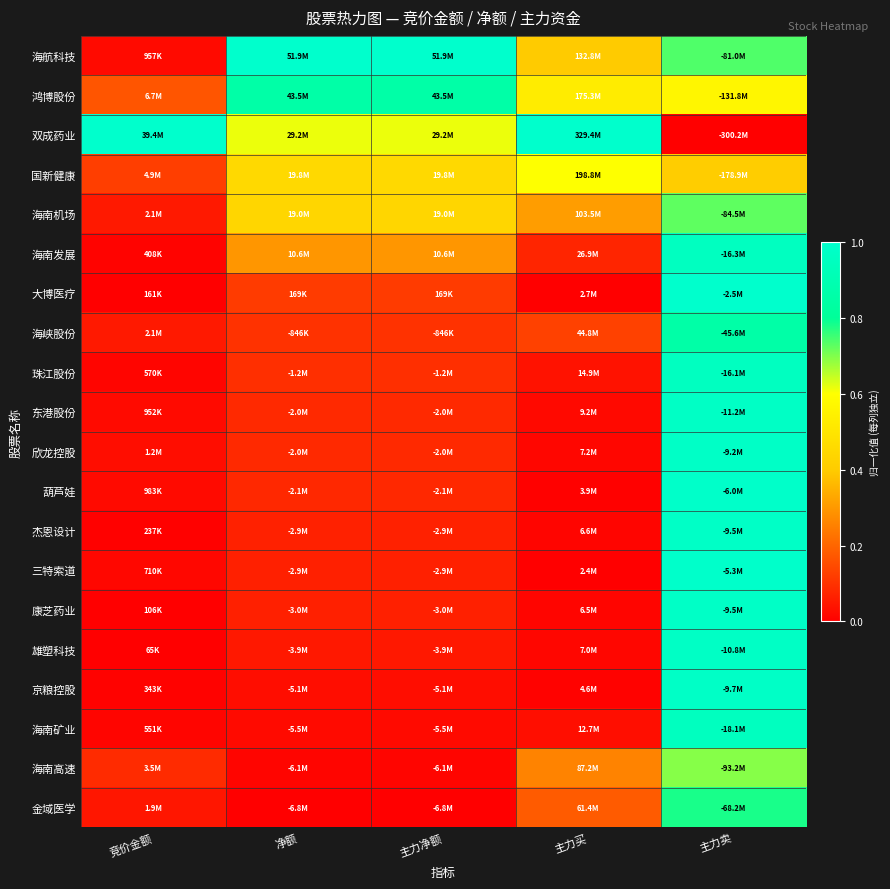

Reading left to right, transcribe all the data shown in this chart.

海航科技: 竞价金额=0.0	净额=1.0	主力净额=1.0	主力买=0.4	主力卖=0.7
鸿博股份: 竞价金额=0.2	净额=0.9	主力净额=0.9	主力买=0.5	主力卖=0.6
双成药业: 竞价金额=1.0	净额=0.6	主力净额=0.6	主力买=1.0	主力卖=0.0
国新健康: 竞价金额=0.1	净额=0.5	主力净额=0.5	主力买=0.6	主力卖=0.4
海南机场: 竞价金额=0.1	净额=0.4	主力净额=0.4	主力买=0.3	主力卖=0.7
海南发展: 竞价金额=0.0	净额=0.3	主力净额=0.3	主力买=0.1	主力卖=1.0
大博医疗: 竞价金额=0.0	净额=0.1	主力净额=0.1	主力买=0.0	主力卖=1.0
海峡股份: 竞价金额=0.1	净额=0.1	主力净额=0.1	主力买=0.1	主力卖=0.9
珠江股份: 竞价金额=0.0	净额=0.1	主力净额=0.1	主力买=0.0	主力卖=1.0
东港股份: 竞价金额=0.0	净额=0.1	主力净额=0.1	主力买=0.0	主力卖=1.0
欣龙控股: 竞价金额=0.0	净额=0.1	主力净额=0.1	主力买=0.0	主力卖=1.0
葫芦娃: 竞价金额=0.0	净额=0.1	主力净额=0.1	主力买=0.0	主力卖=1.0
杰恩设计: 竞价金额=0.0	净额=0.1	主力净额=0.1	主力买=0.0	主力卖=1.0
三特索道: 竞价金额=0.0	净额=0.1	主力净额=0.1	主力买=0.0	主力卖=1.0
康芝药业: 竞价金额=0.0	净额=0.1	主力净额=0.1	主力买=0.0	主力卖=1.0
雄塑科技: 竞价金额=0.0	净额=0.0	主力净额=0.0	主力买=0.0	主力卖=1.0
京粮控股: 竞价金额=0.0	净额=0.0	主力净额=0.0	主力买=0.0	主力卖=1.0
海南矿业: 竞价金额=0.0	净额=0.0	主力净额=0.0	主力买=0.0	主力卖=0.9
海南高速: 竞价金额=0.1	净额=0.0	主力净额=0.0	主力买=0.3	主力卖=0.7
金域医学: 竞价金额=0.0	净额=0.0	主力净额=0.0	主力买=0.2	主力卖=0.8